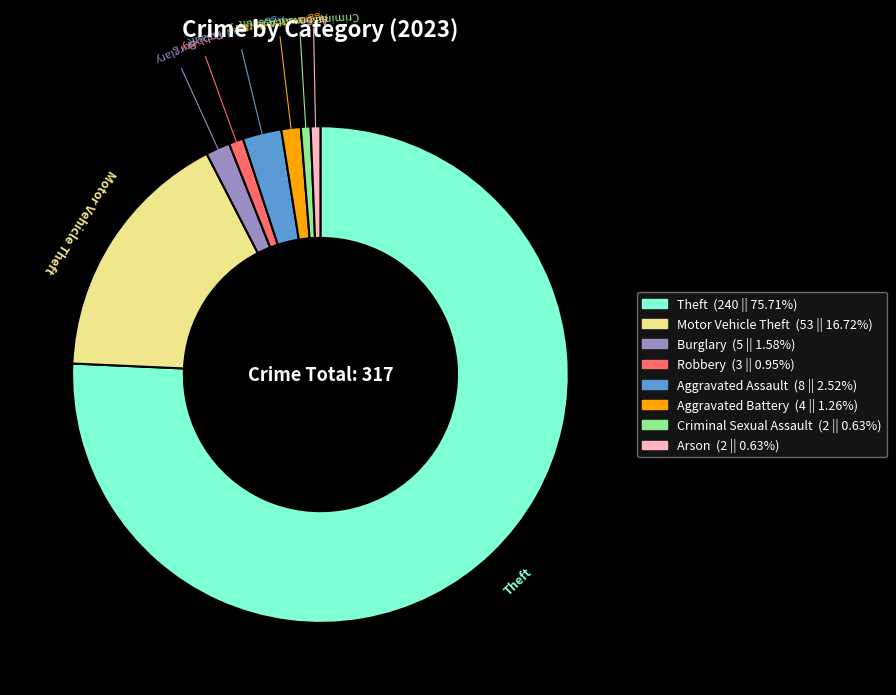

Is there any slice that represents more than half of the pie?

Yes